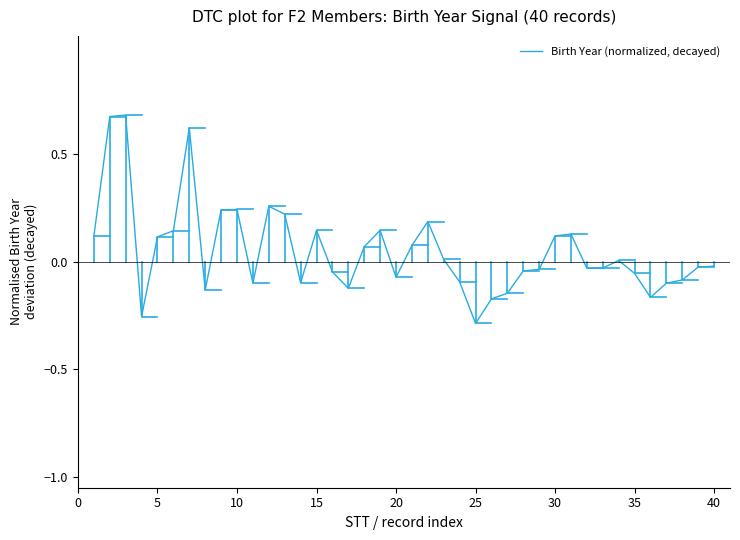

How many points are lower than both their immediate neighbors (excluding endpoints)?

9